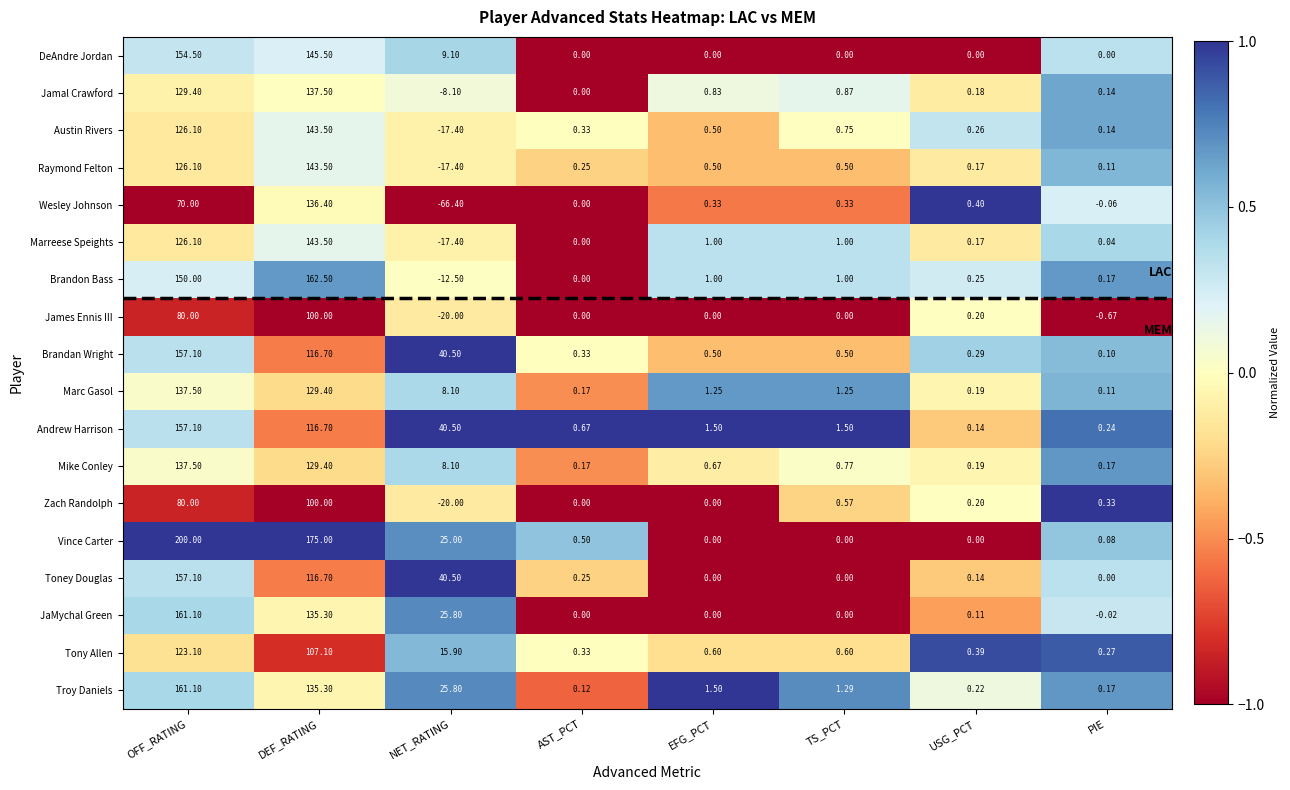

Count the number of categories in the chart.

8